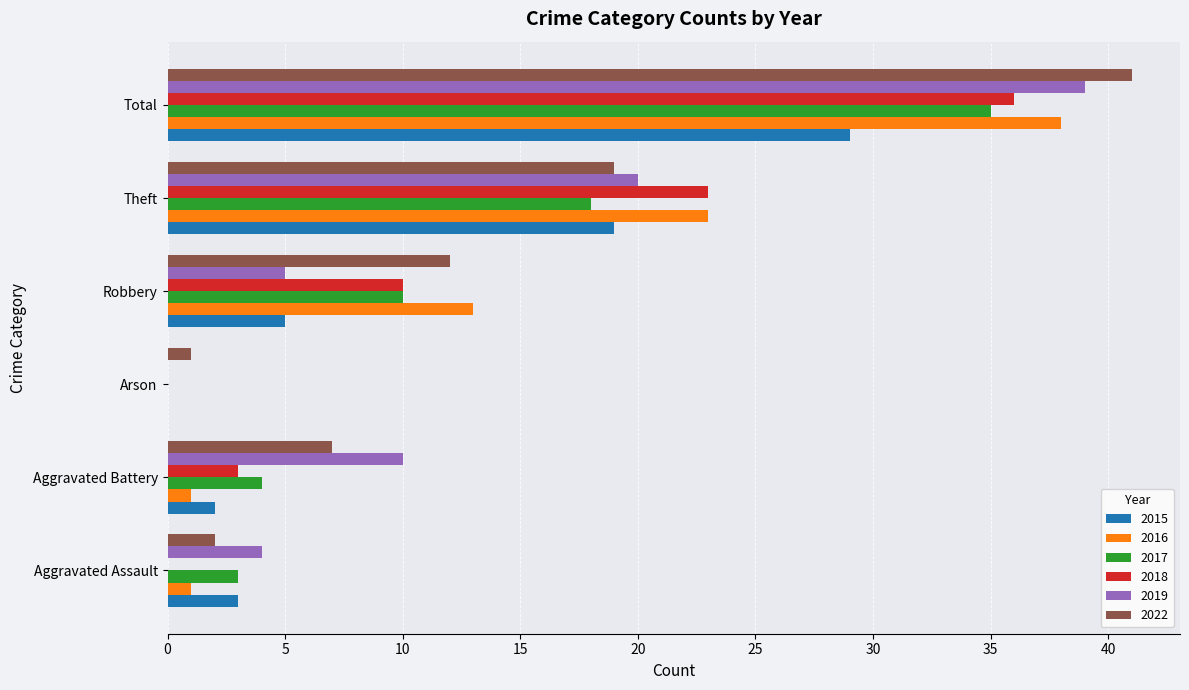

What is the sum of the 2018 values at Arson and Total?

36